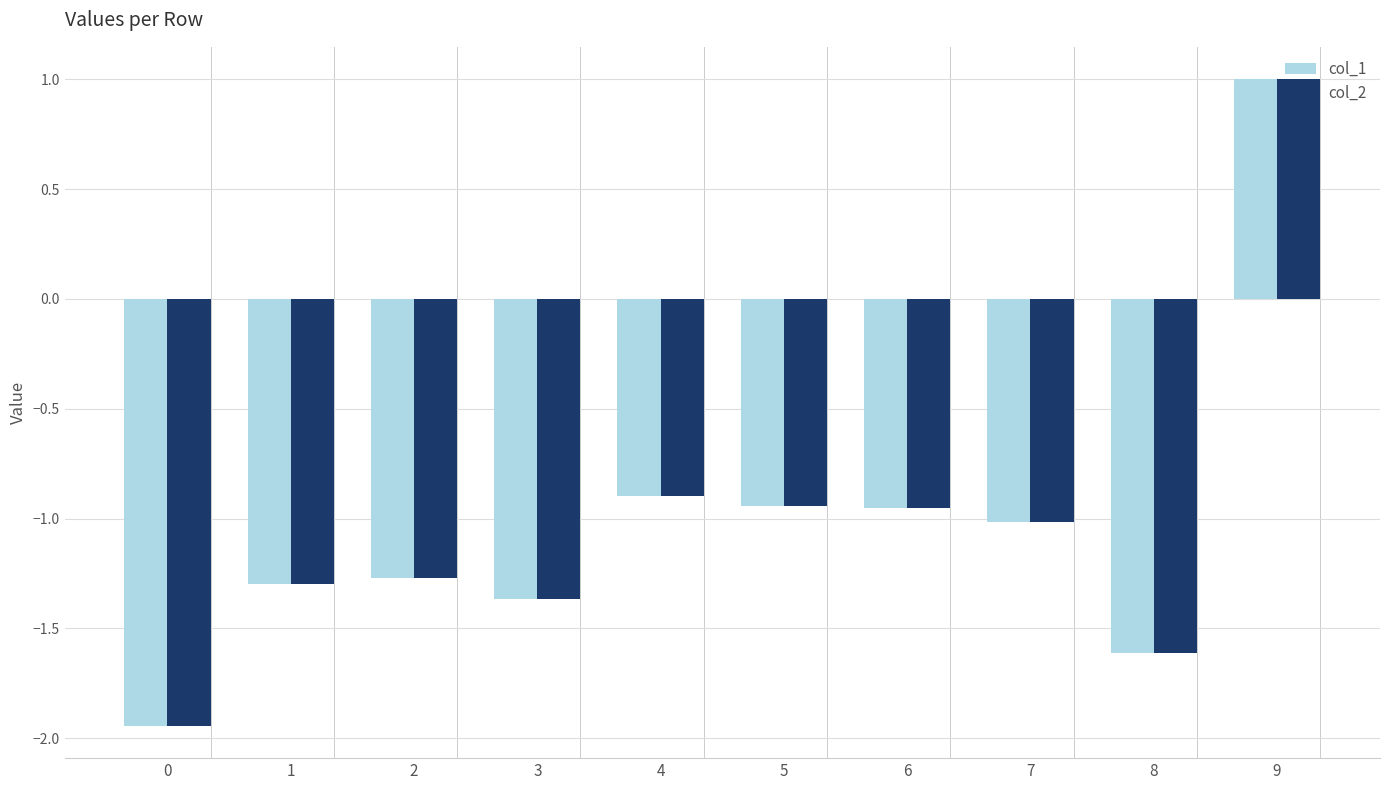

At which label is col_1 closest to 0?

4